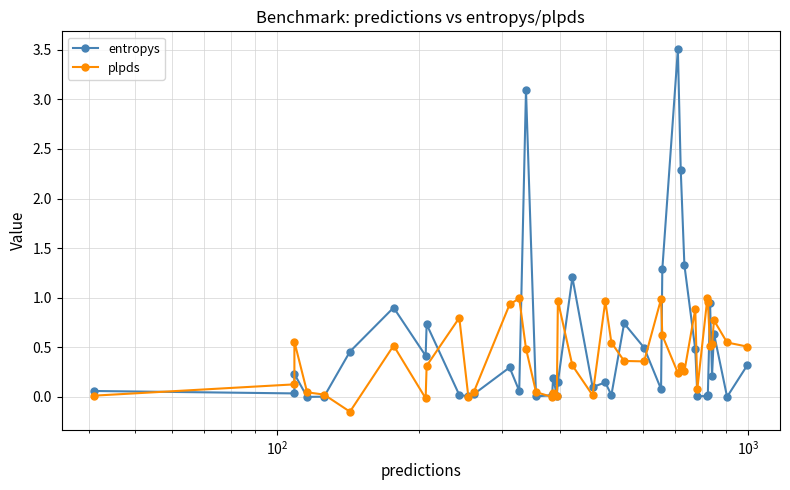

List the series in order of their peak value, lowest first.

plpds, entropys